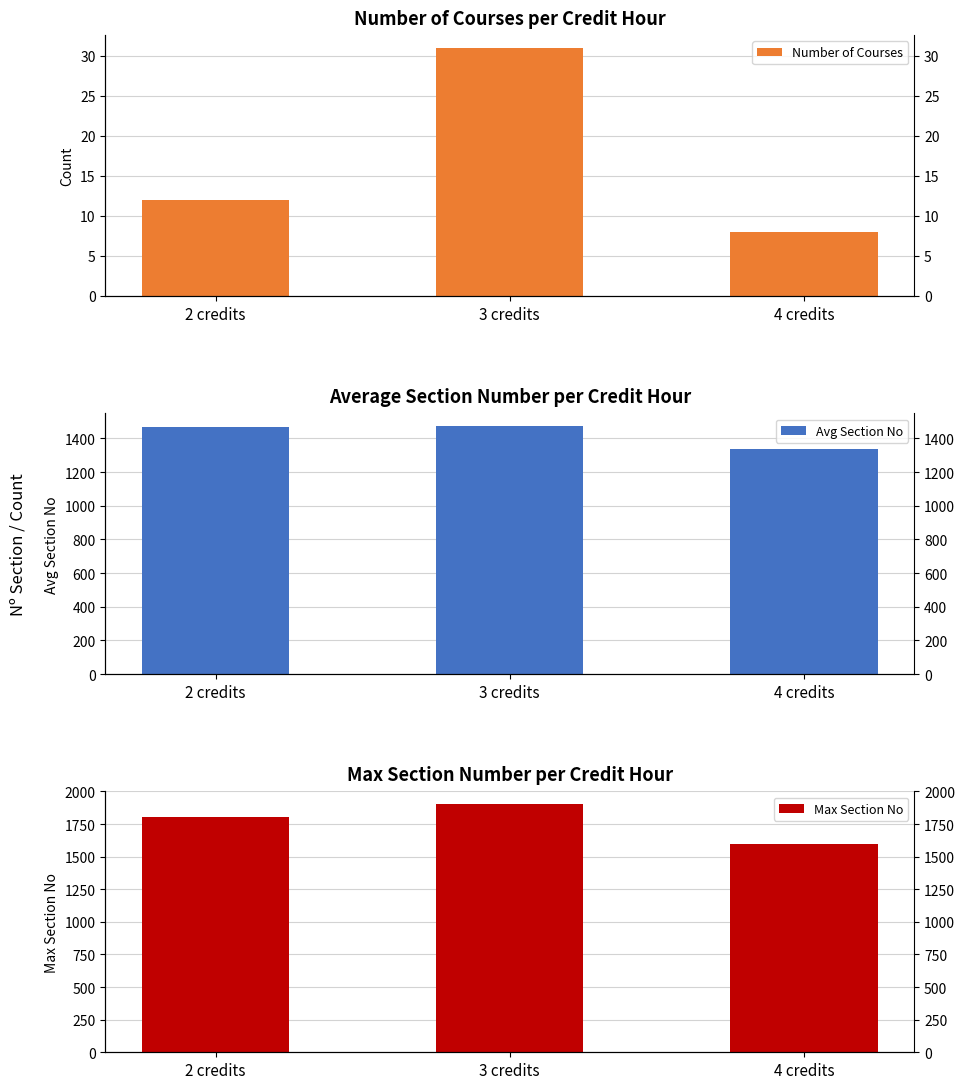

What is the difference between the highest and lowest values at 4 credits?

1592